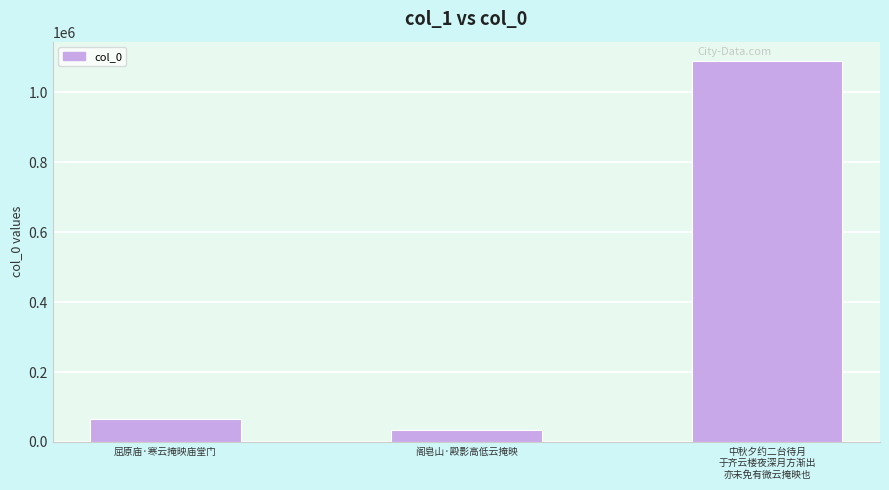

What is the sum of all values?

1191339